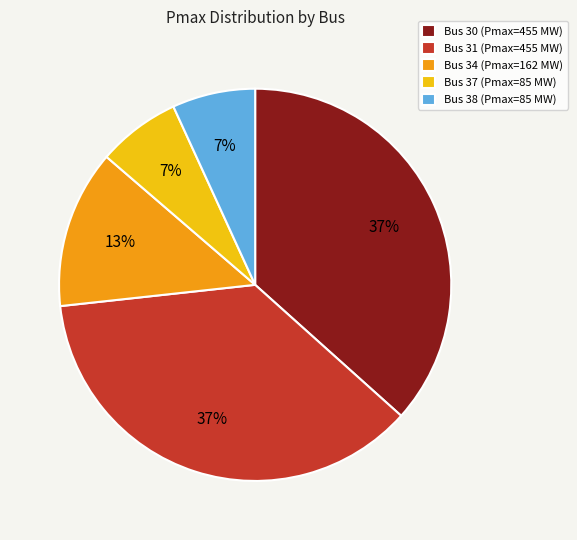

Does any single category account for the majority?

No